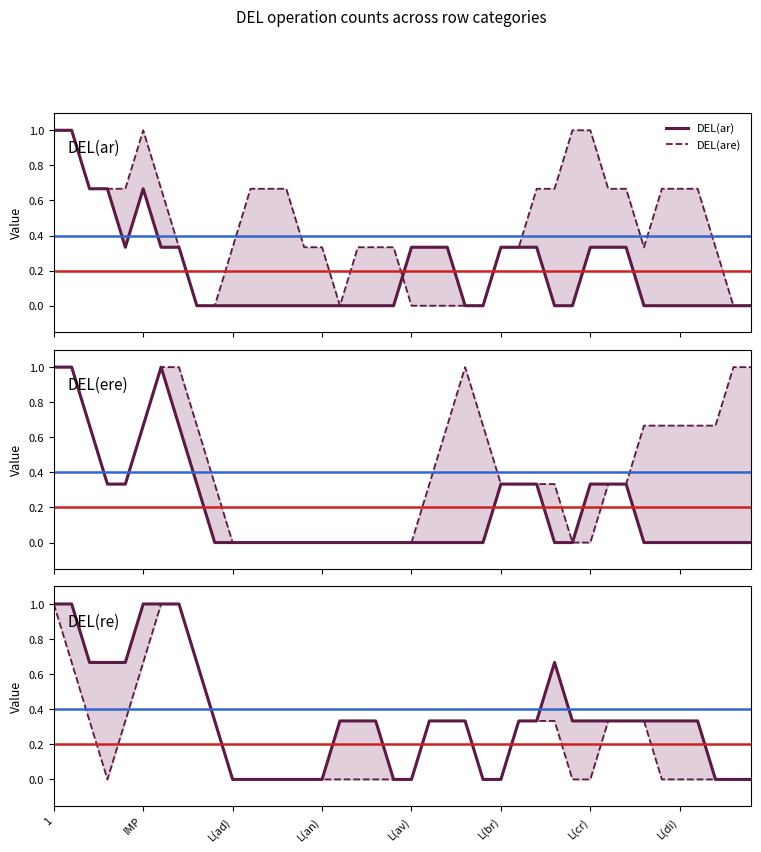

At which category is the sum across all series the highest?

1